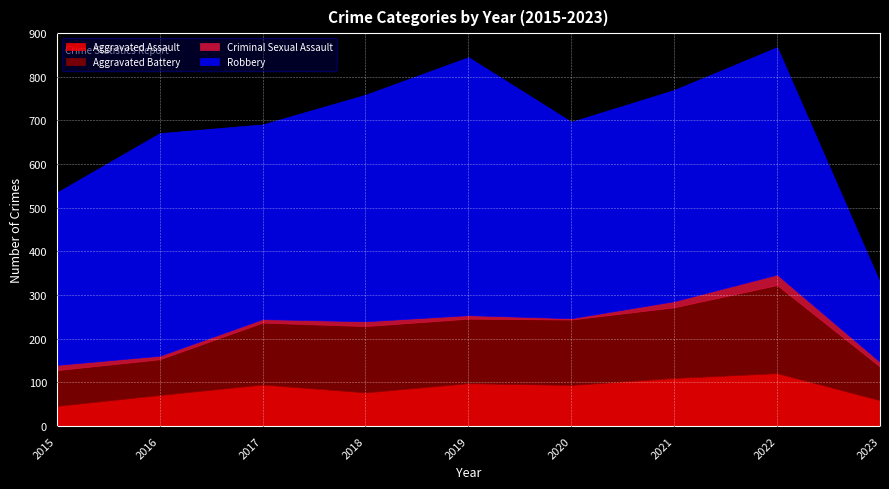

How many data points in Aggravated Battery are above 148?

4